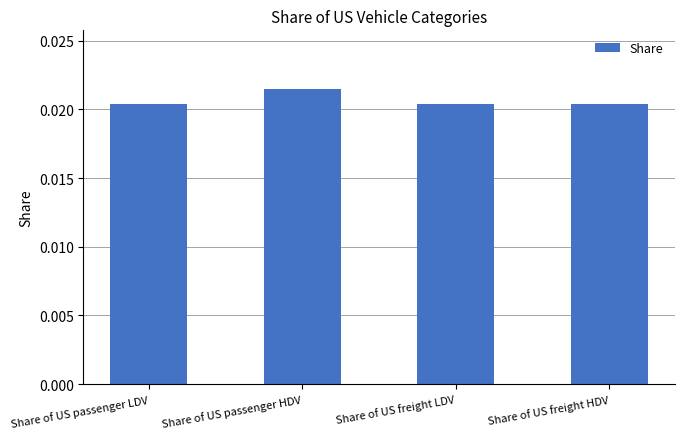

Which has a higher value, Share of US passenger HDV or Share of US freight HDV?

Share of US passenger HDV